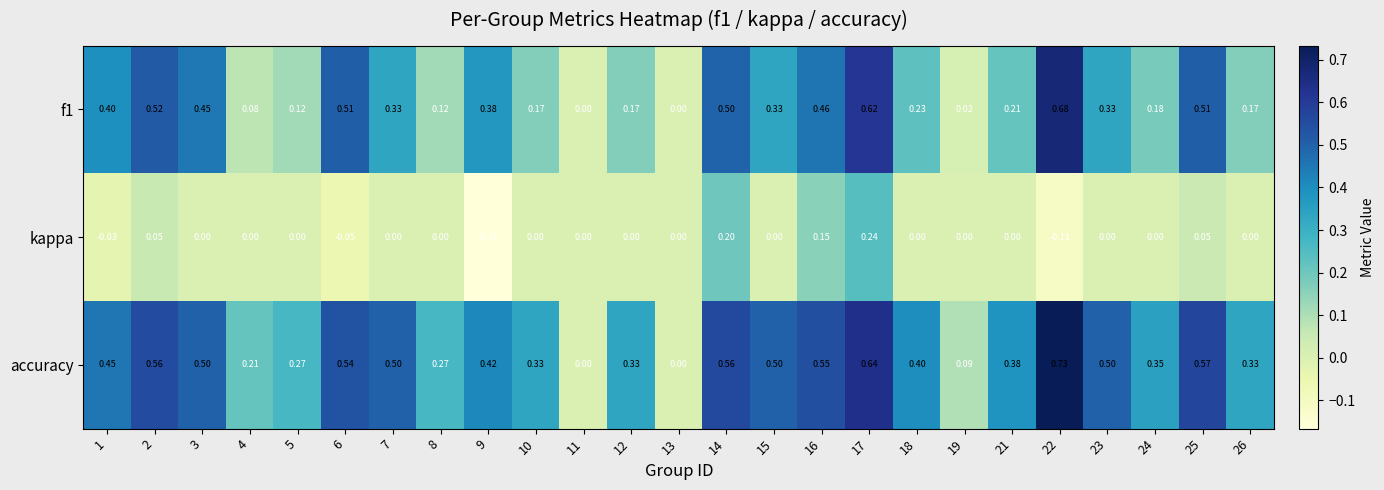

Which series has the largest total across all categories?

accuracy